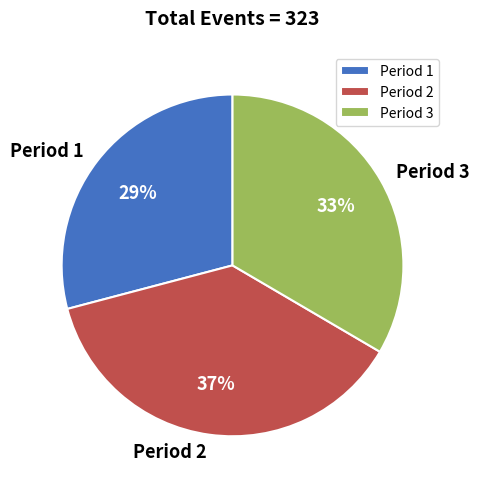

How many segments does this pie chart have?

3